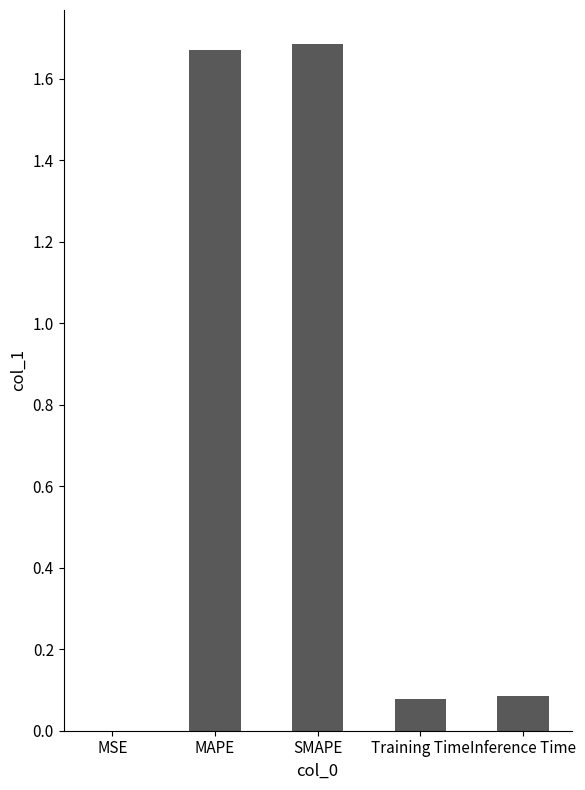

Between SMAPE and MSE, which is larger?

SMAPE